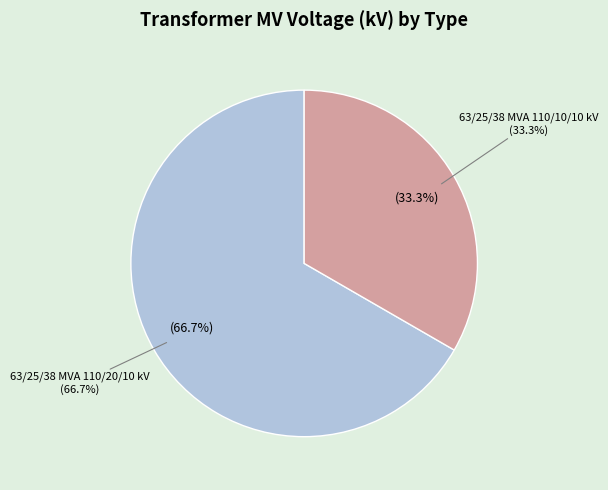

How many slices are in this pie chart?

2